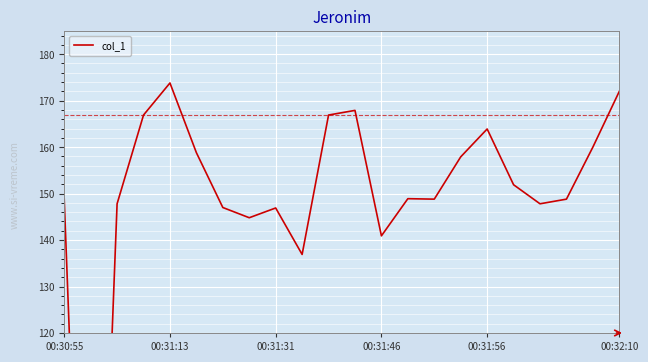

What is the change in value from 9 to 10?

+30.0